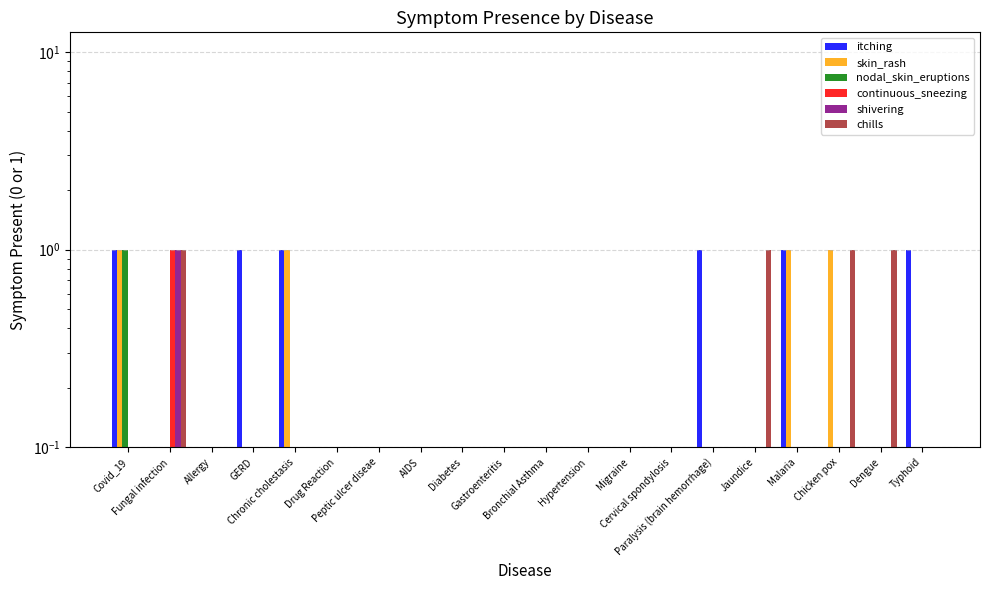

Are the bars grouped side by side (vs. stacked)?

Yes